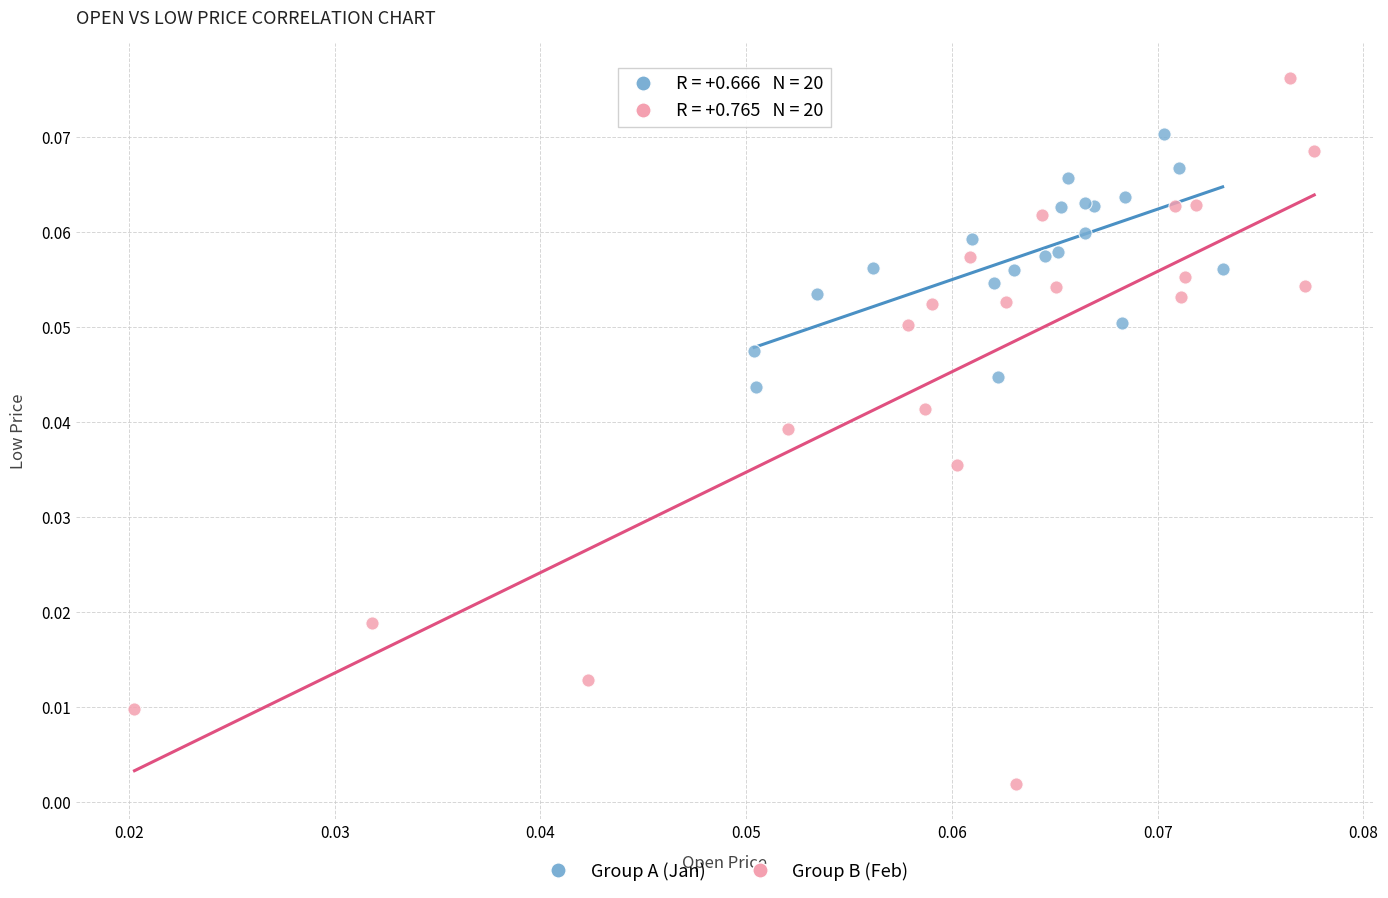

What are all the series names shown in the legend?

Group A (Jan), Group B (Feb)